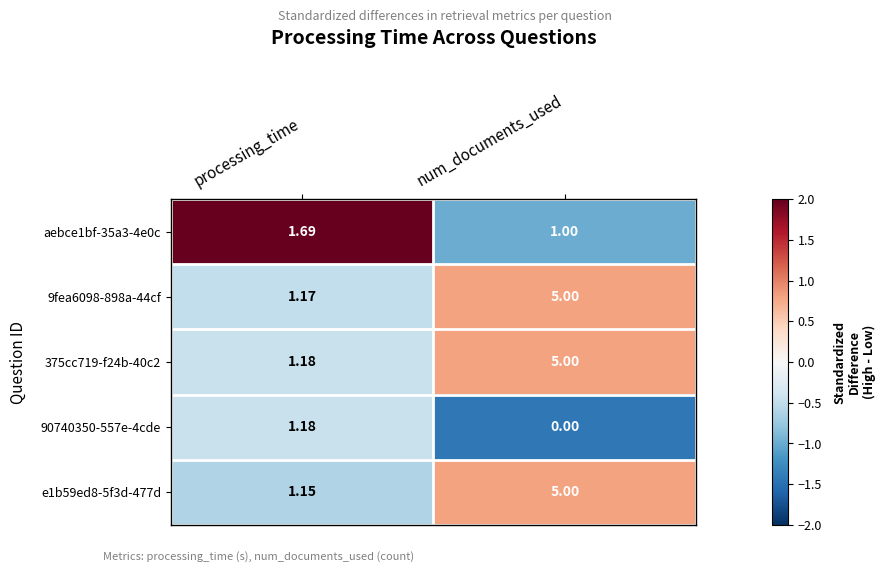

At which category does the chart reach its peak across all series?

num_documents_used